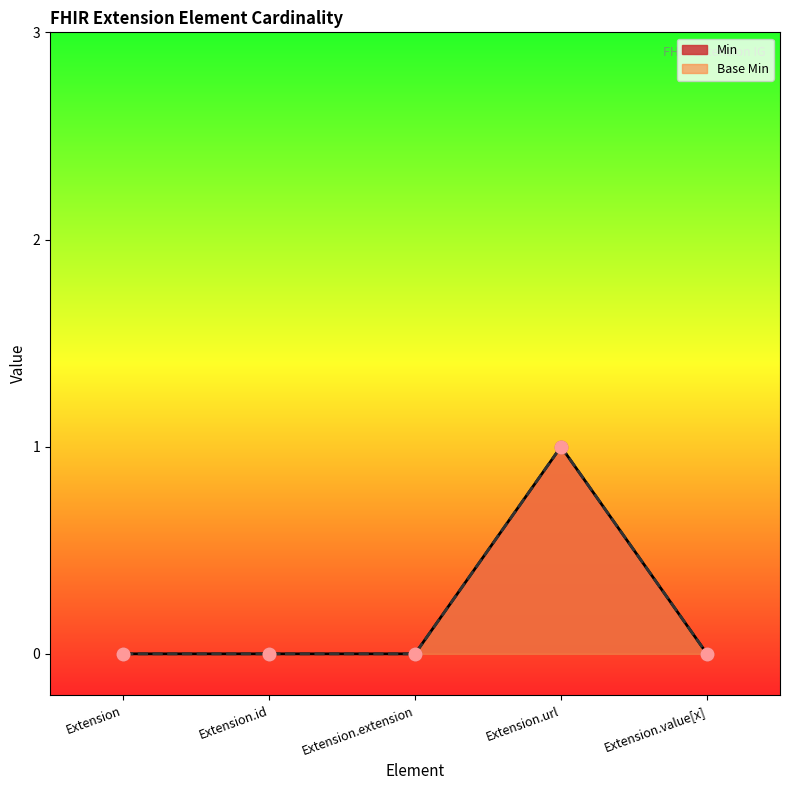

Is the value of Min at Extension.id greater than the value of Base Min at Extension.url?

No